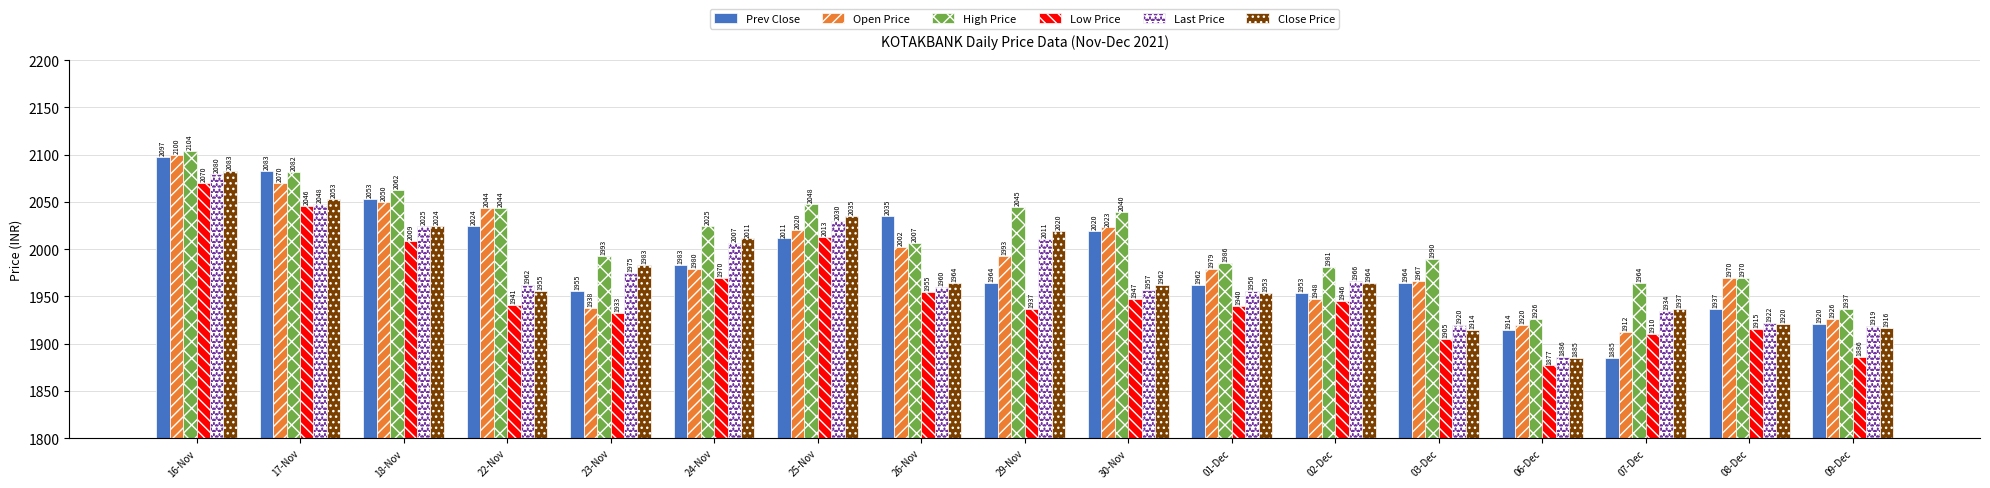

What is the label of the 3rd bar from the right?

07-Dec